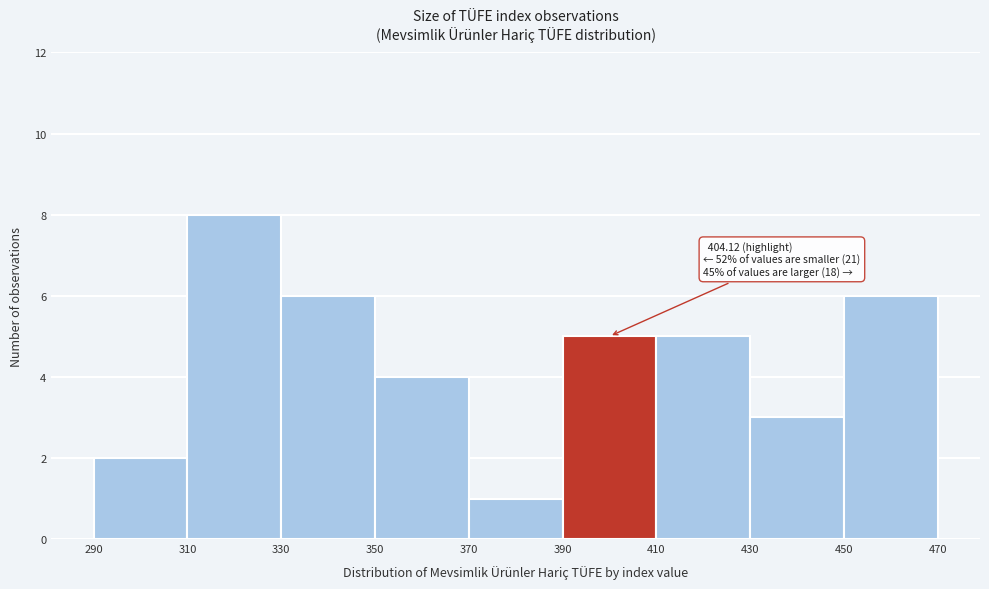

Over which range of the x-axis is the bar tallest?

310 to 330